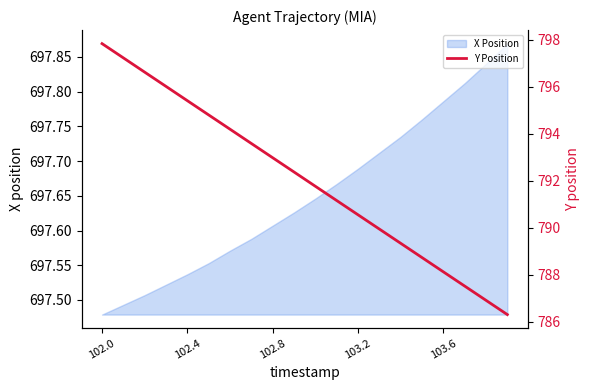

At which label does X Position reach its minimum?

102.0